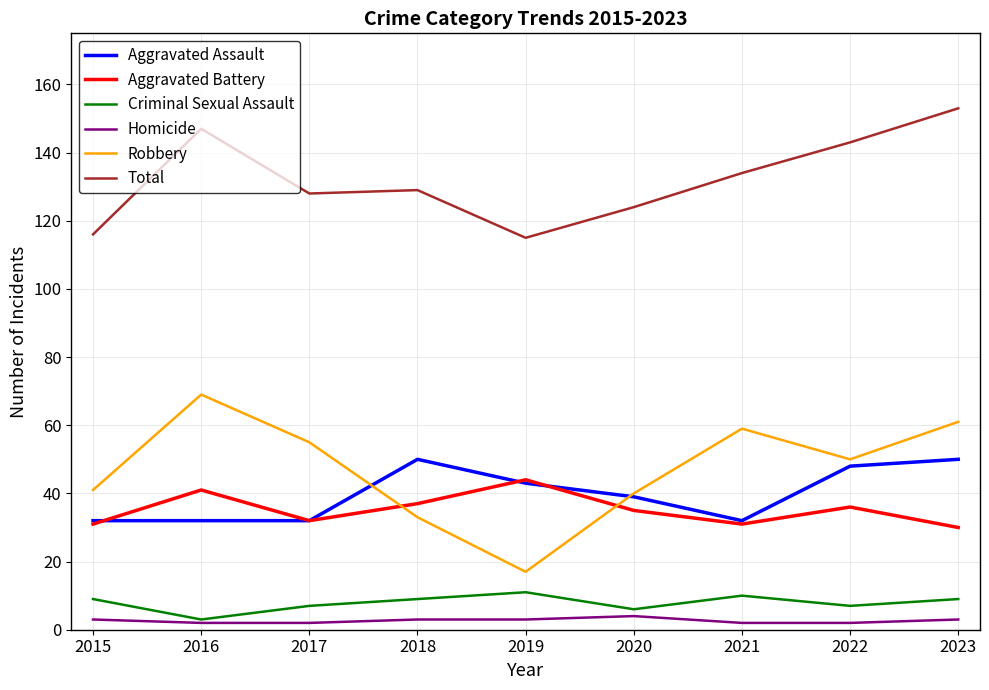

The Criminal Sexual Assault series shows 3 at 2016. True or false?

True